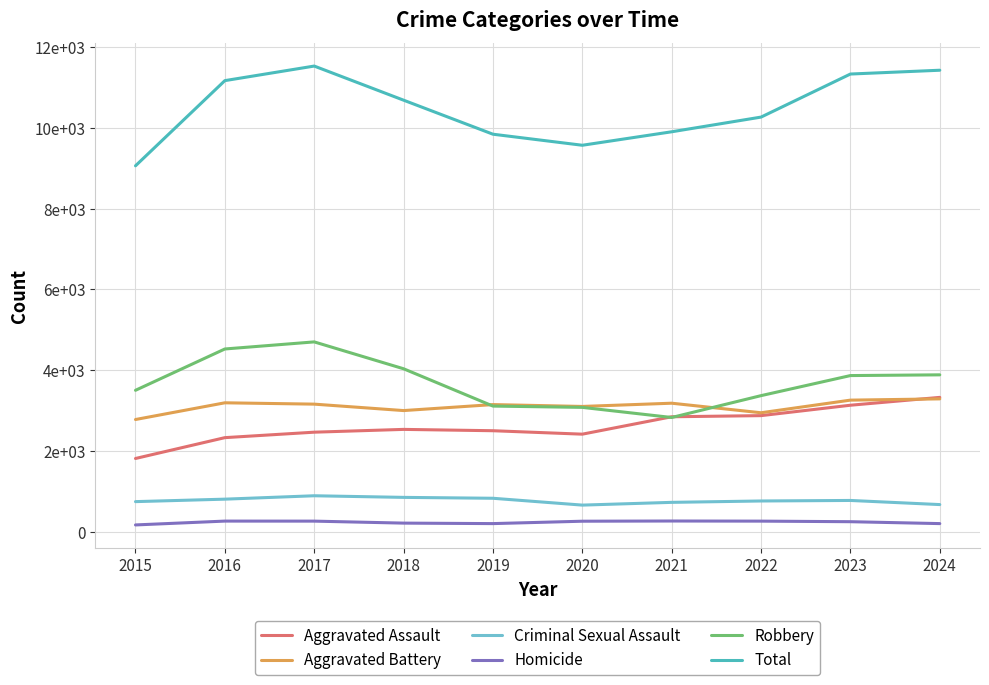

True or false: Total has more than 0 points higher than both neighbors.

True